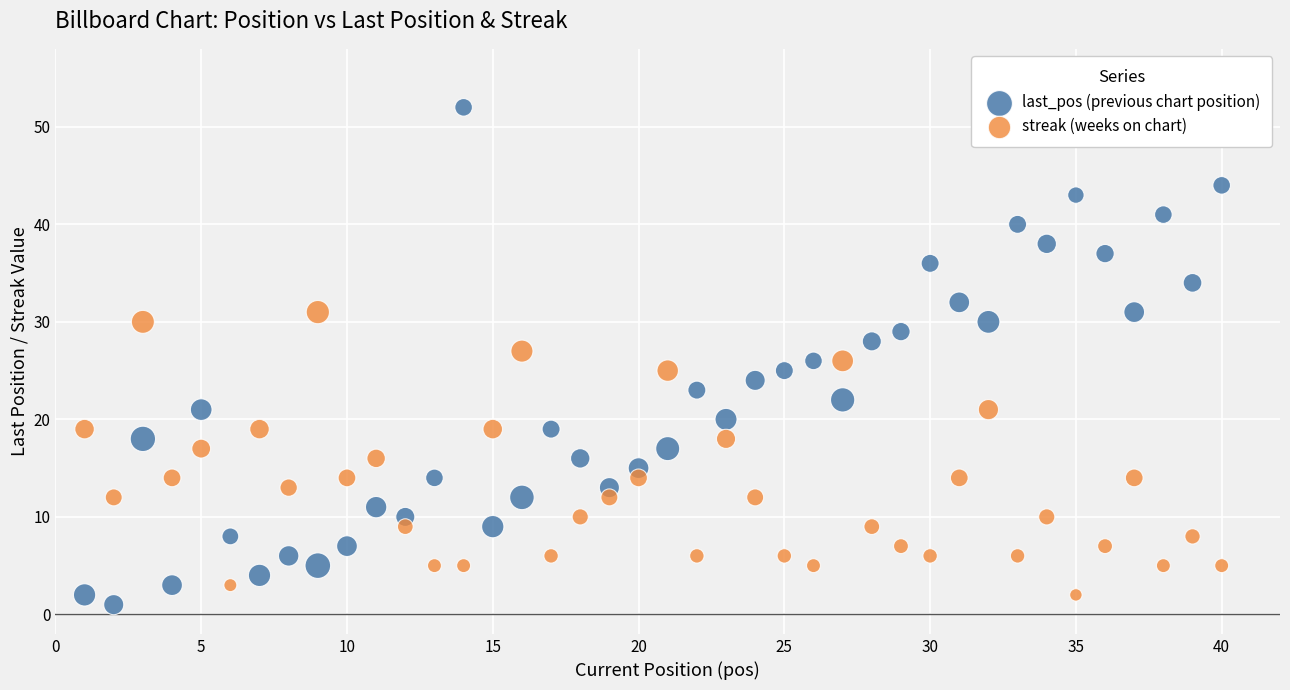

Which series contains the highest Y value?

last_pos (previous chart position)